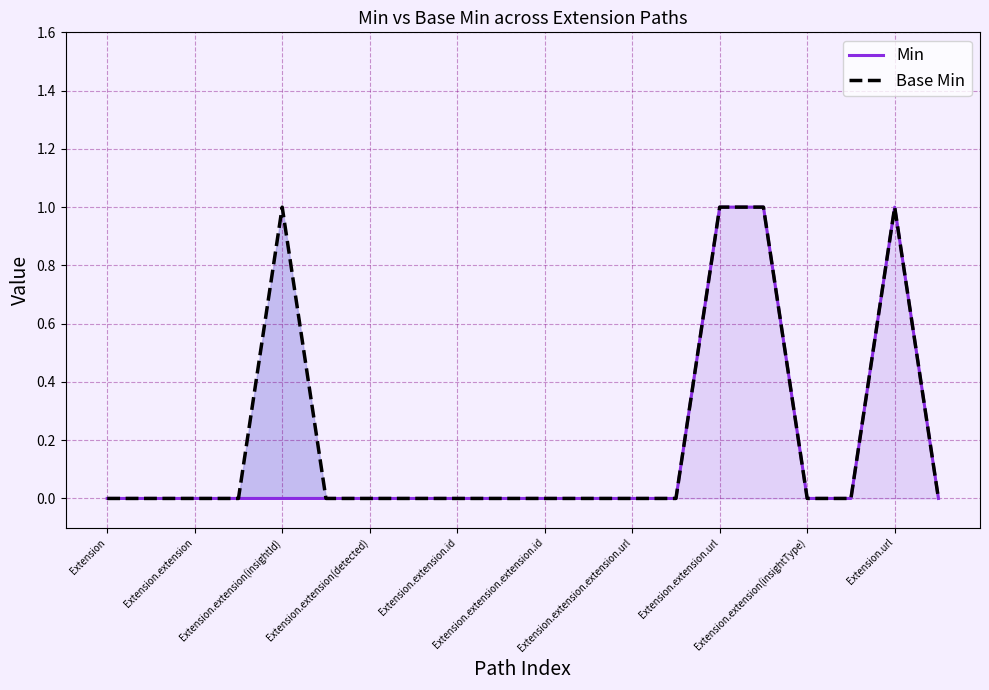

How many positive values does the Base Min series have?

4